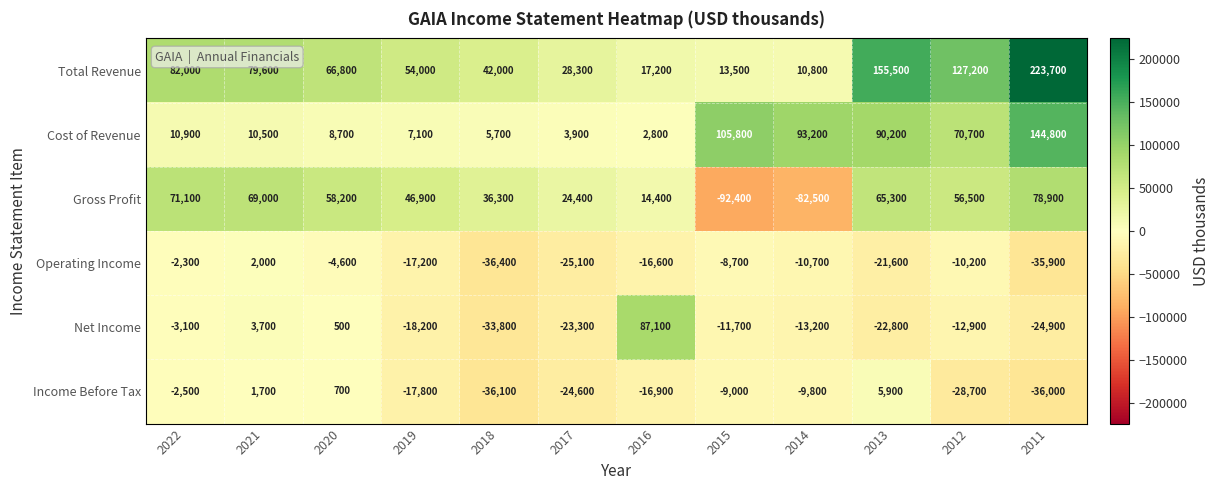

At which label does Income Before Tax first exceed -9800?

2022